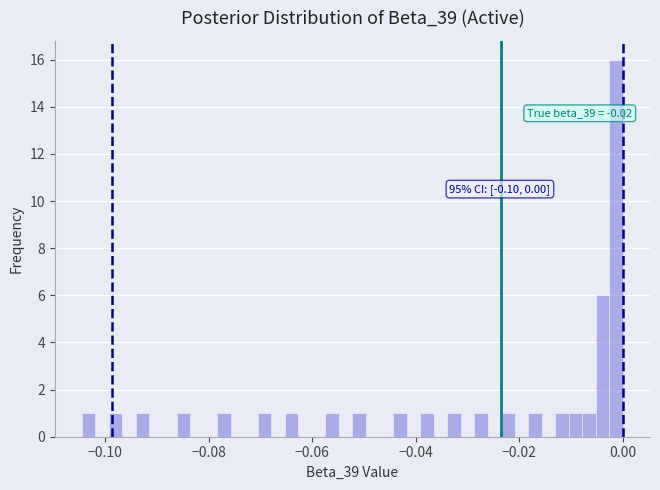

Around what value on the x-axis is the tallest bar? Give the approximate position of its centre, as read against the axis.

-0.002